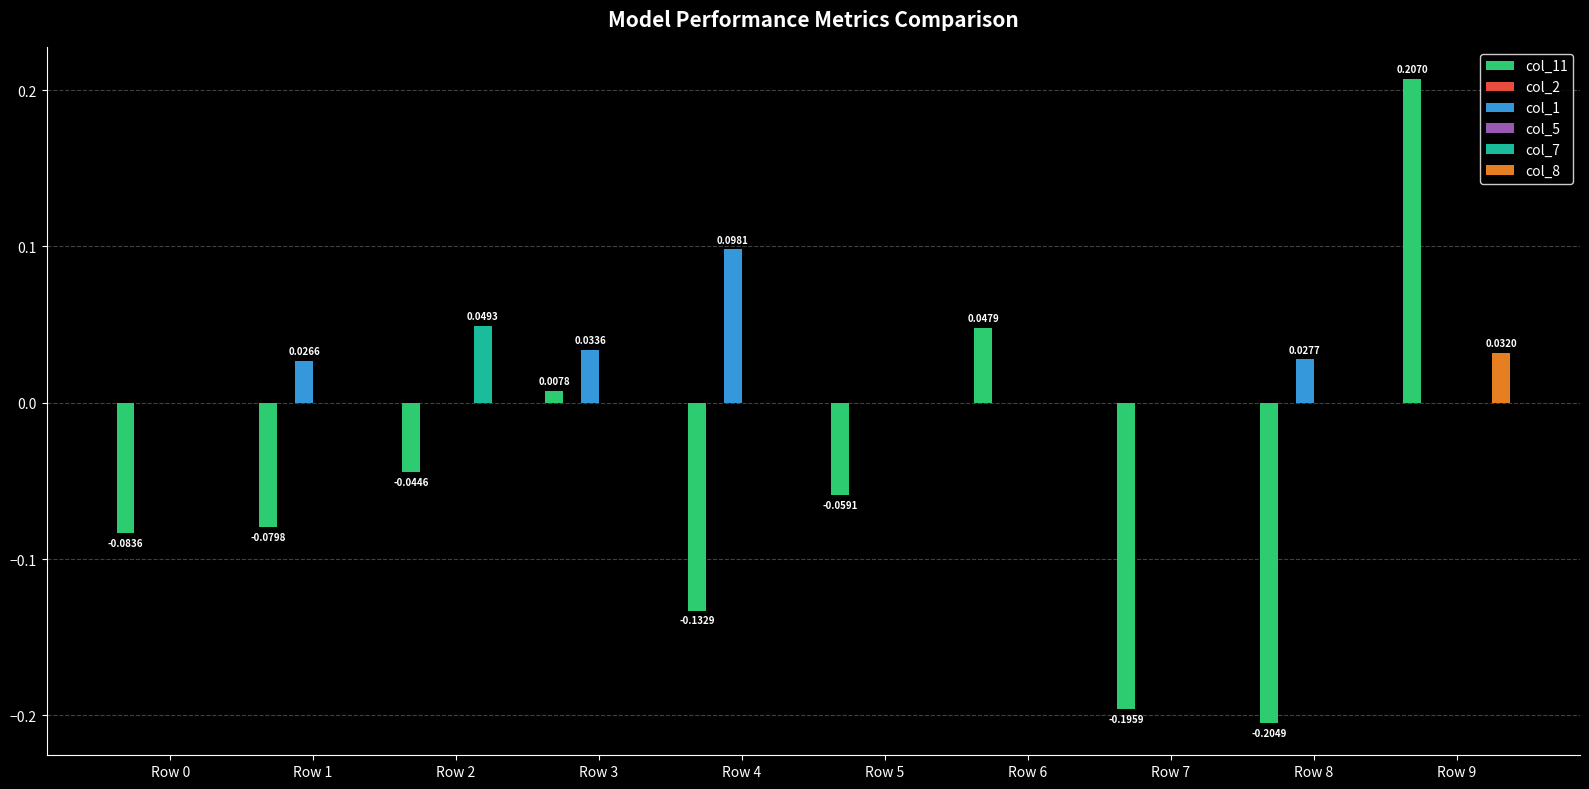

Which has a higher value, Row 2 or Row 1?

Row 2